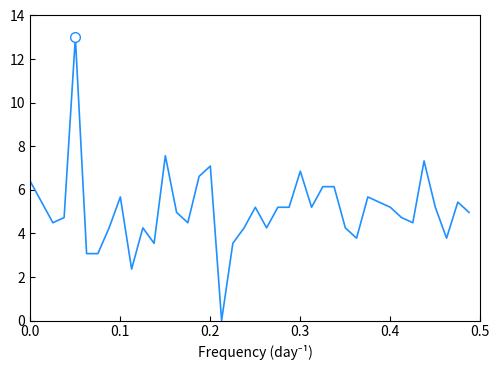

What is the difference between the maximum and minimum values?

13.0